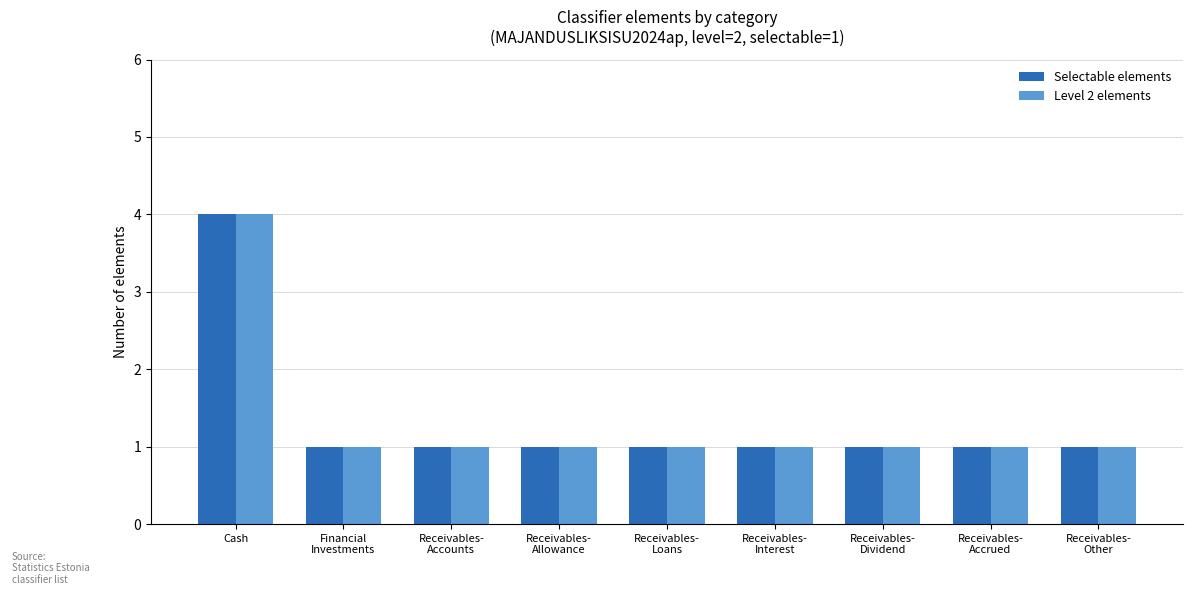

At which category is the sum across all series the highest?

Cash